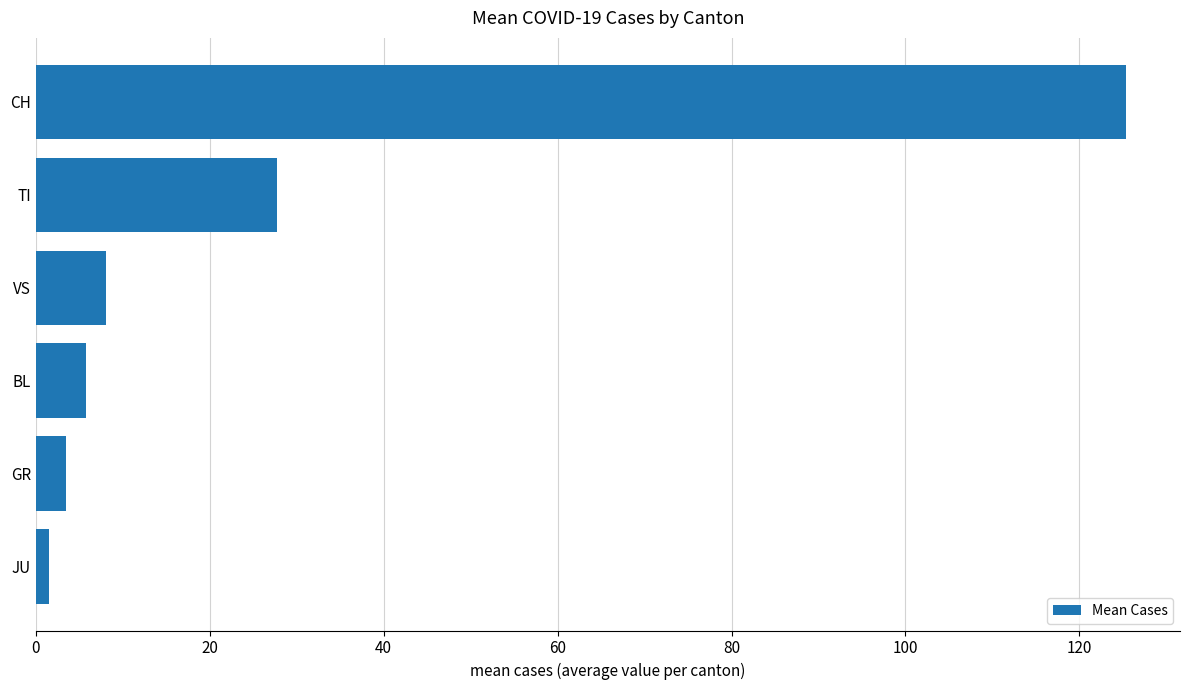

What position from the top is BL?

4